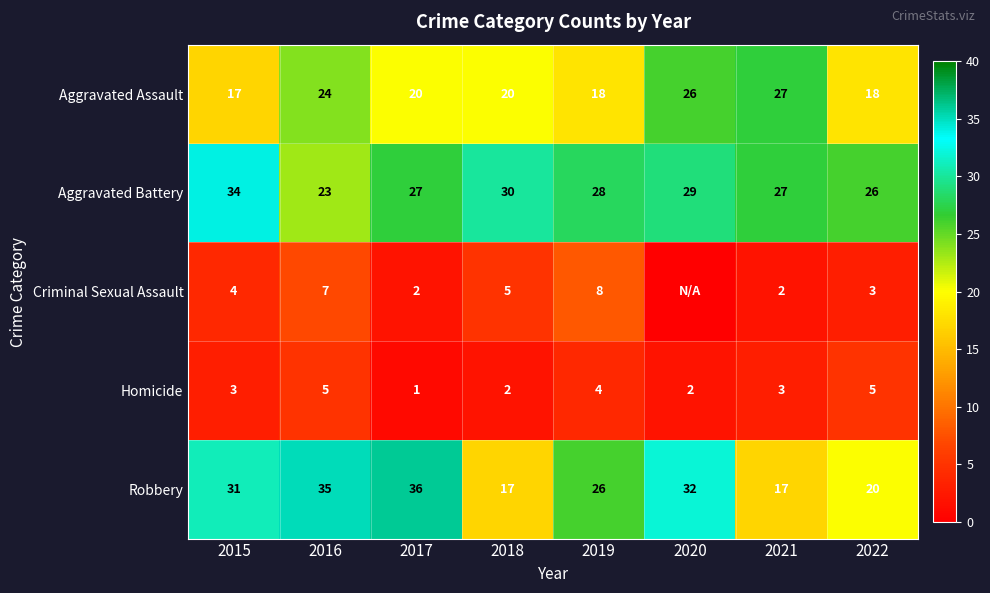

What is the difference between the Robbery values at 2015 and 2017?

5